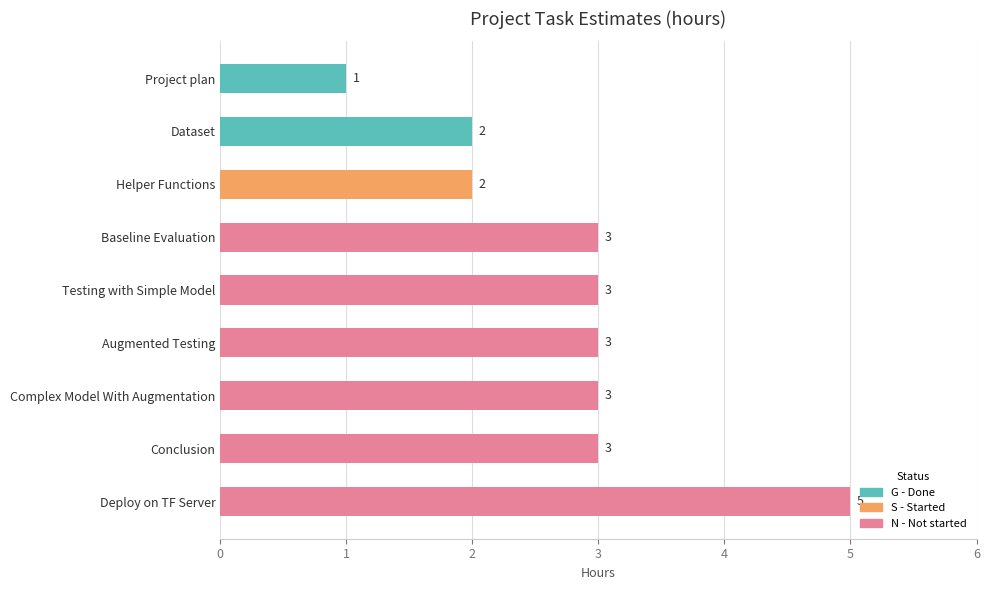

What is the sum of the values at Conclusion and Helper Functions?

5